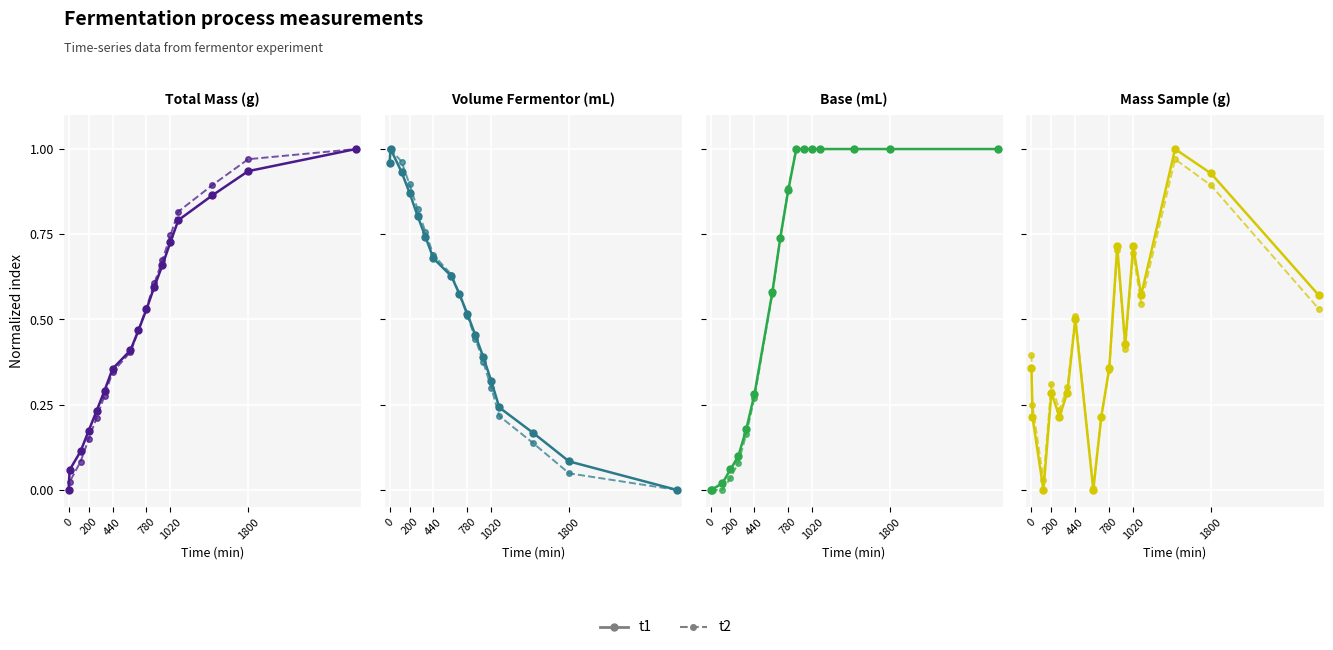

Between 7 and 12, which series saw the biggest shift?

t1